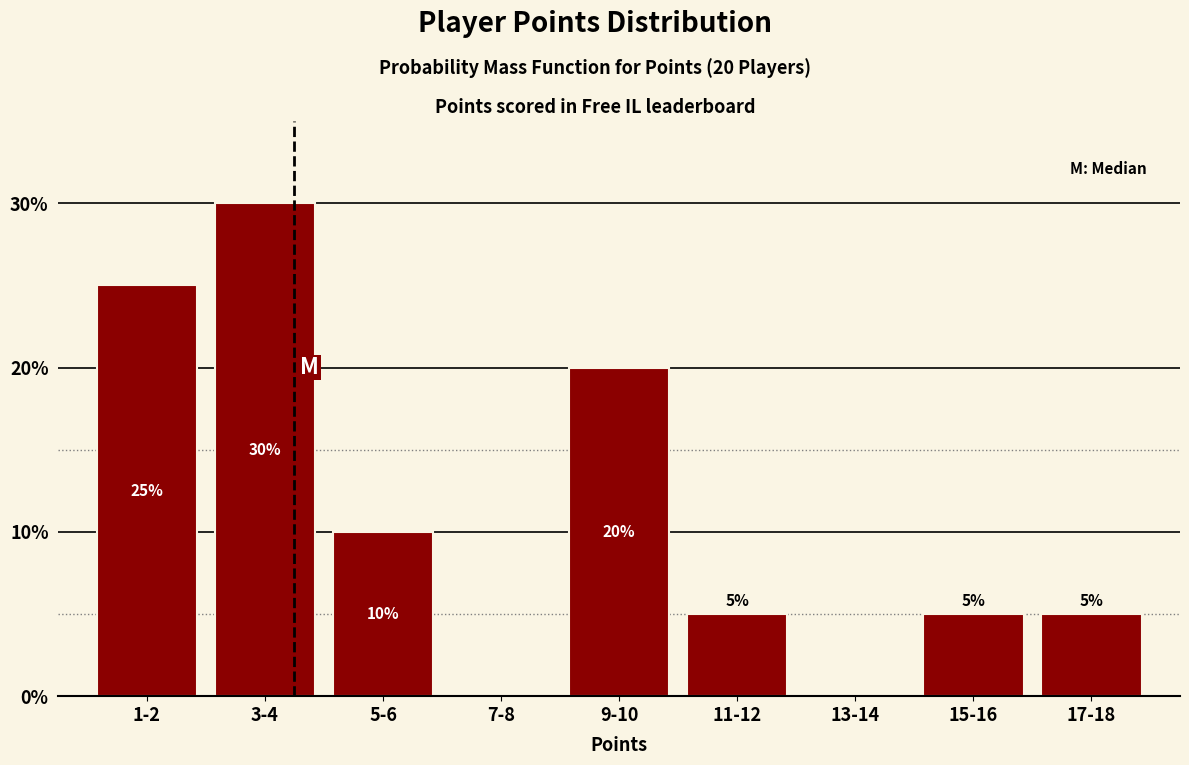

Reading left to right, list all the values displayed in this chart.

1-2=25	3-4=30	5-6=10	7-8=0	9-10=20	11-12=5	13-14=0	15-16=5	17-18=5